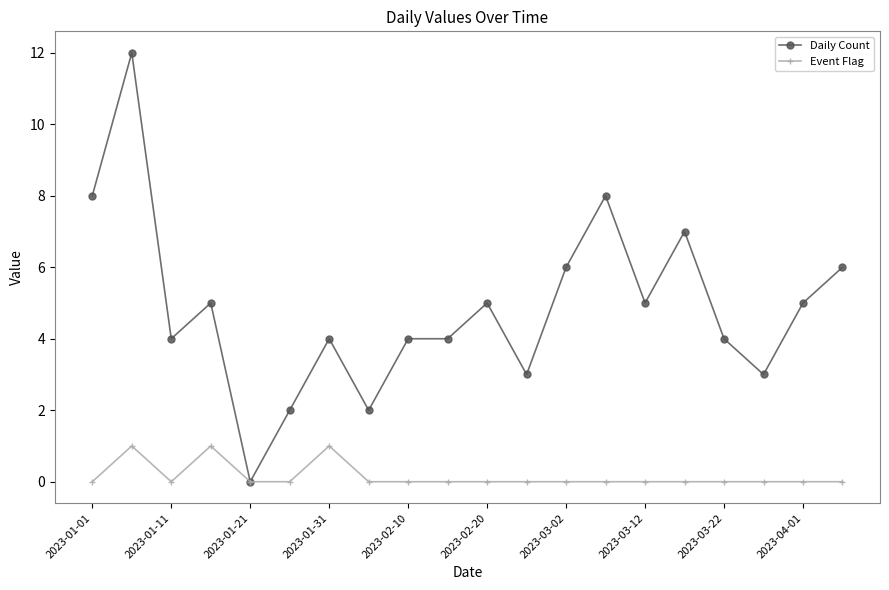

Reading right to left, what are all the values shown in this chart?

Daily Count: 6	5	3	4	7	5	8	6	3	5	4	4	2	4	2	0	5	4	12	8
Event Flag: 0	0	0	0	0	0	0	0	0	0	0	0	0	1	0	0	1	0	1	0